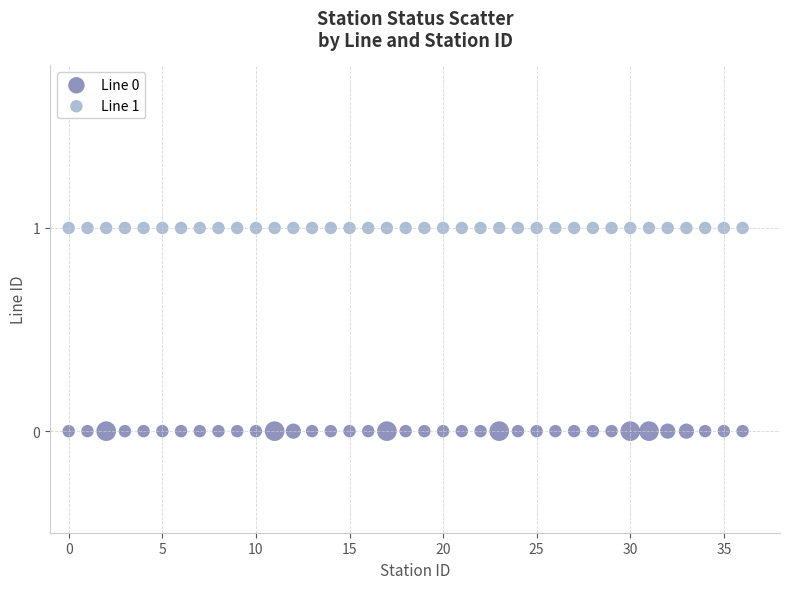

Which series contains the highest Y value?

Line 1